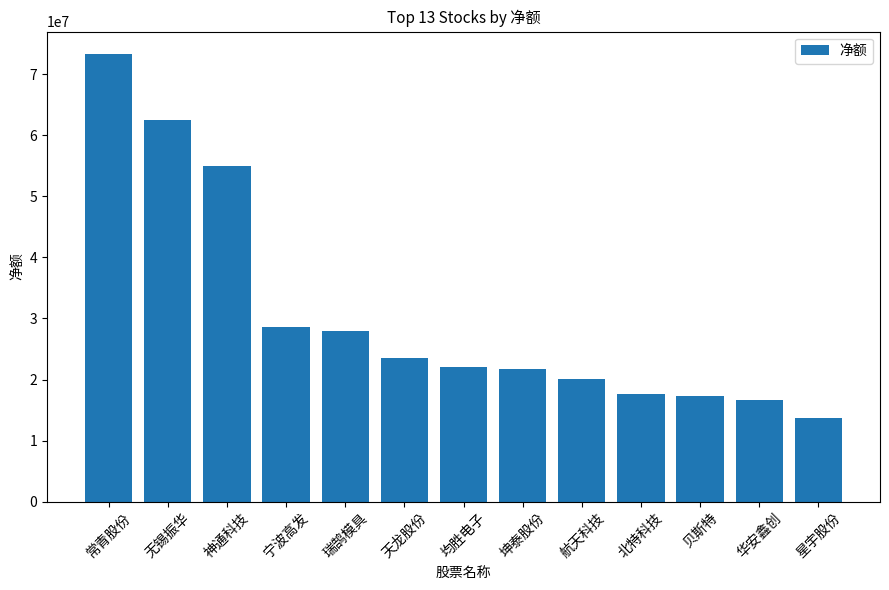

Approximately how many times larger is the value at 航天科技 compared to 瑞鹄模具?

0.7